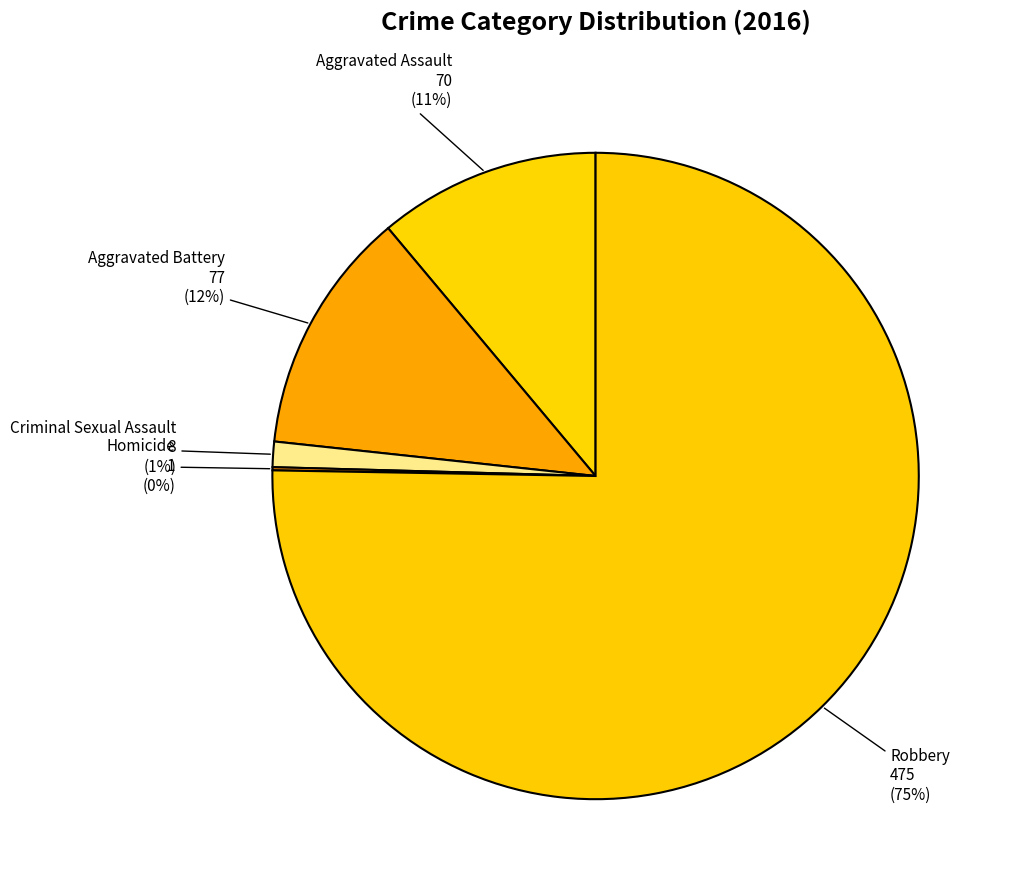

How many slices are in this pie chart?

5